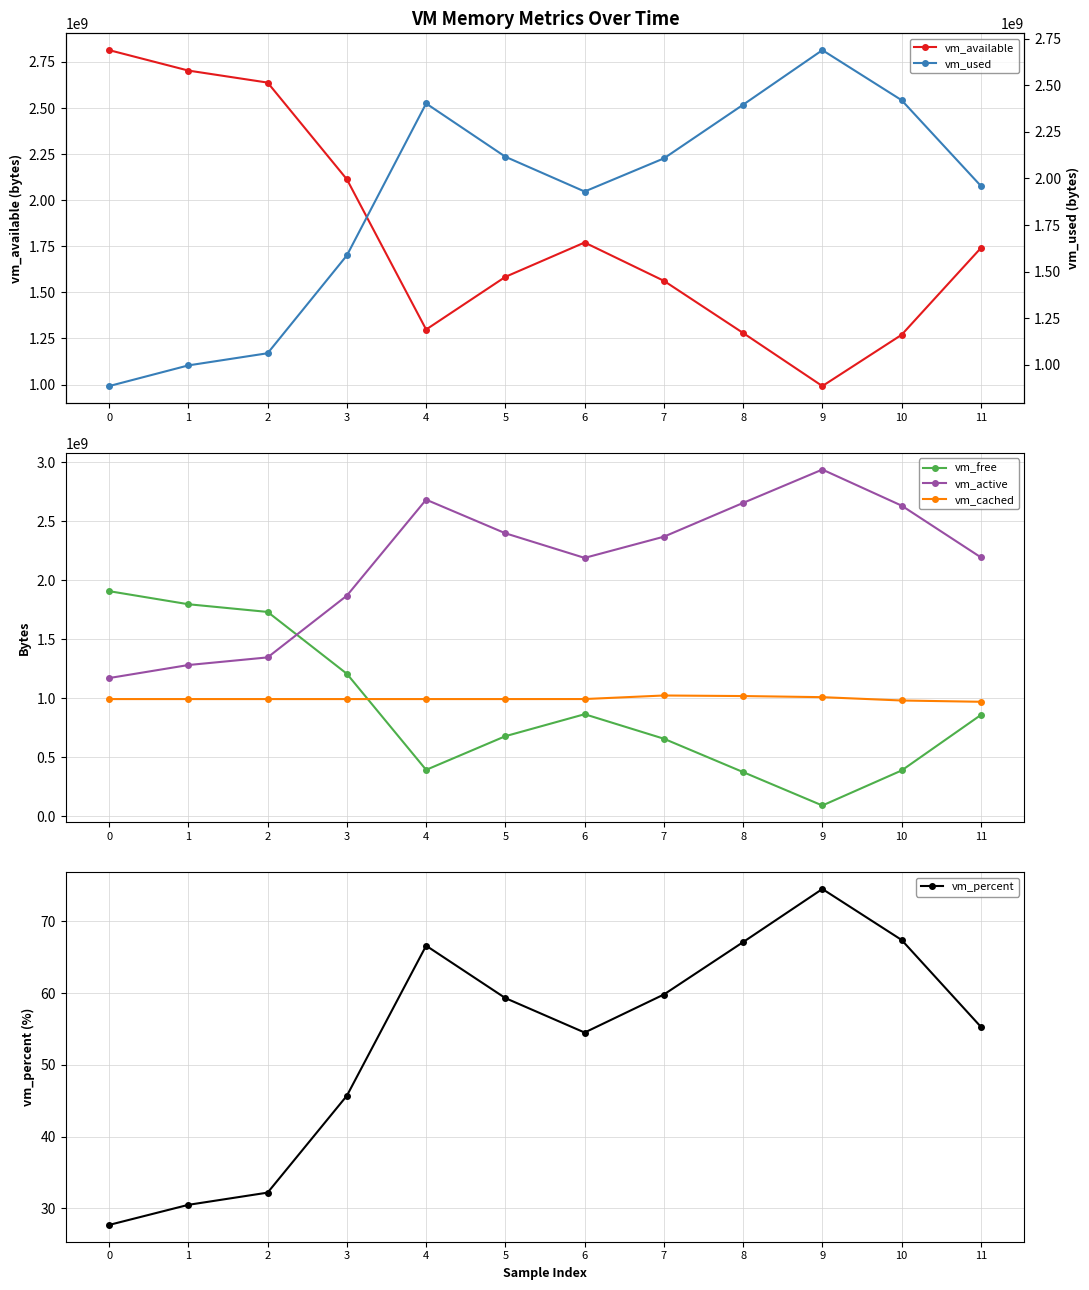

How many lines are shown in the chart?

6